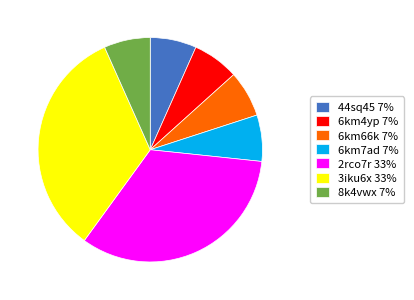

The 2rco7r 33% slice represents 33% of the pie. True or false?

True